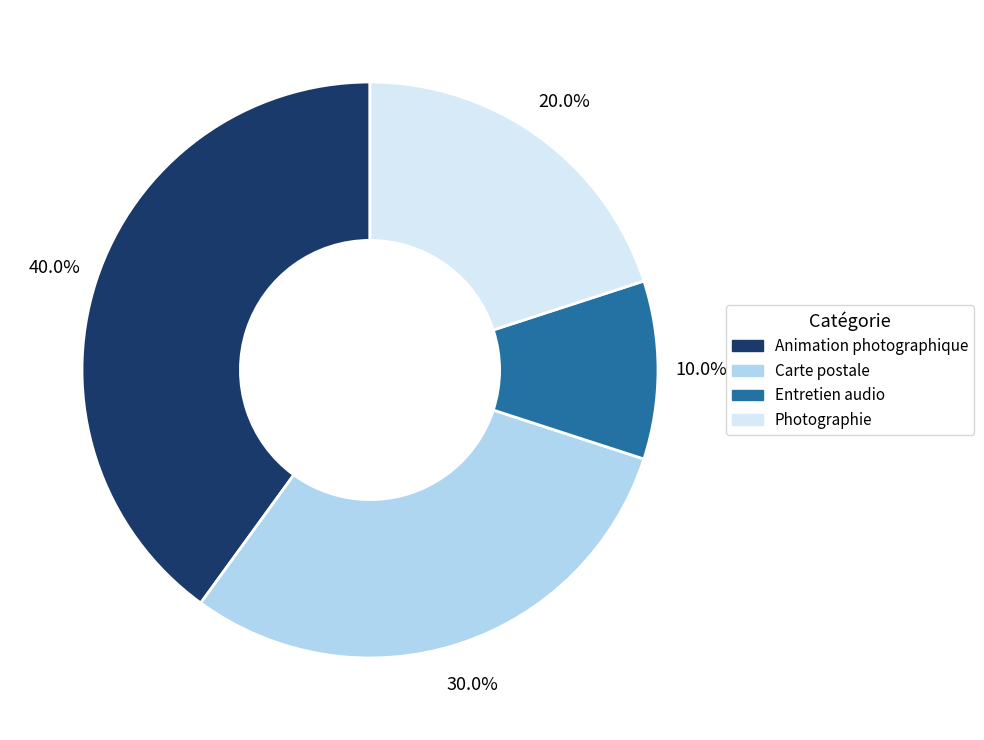

Does any single category account for the majority?

No